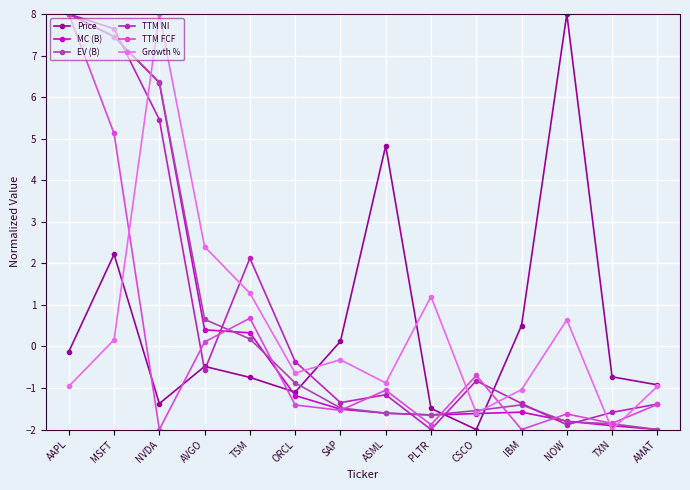

Which category has the highest value in the MC (B) series?

AAPL